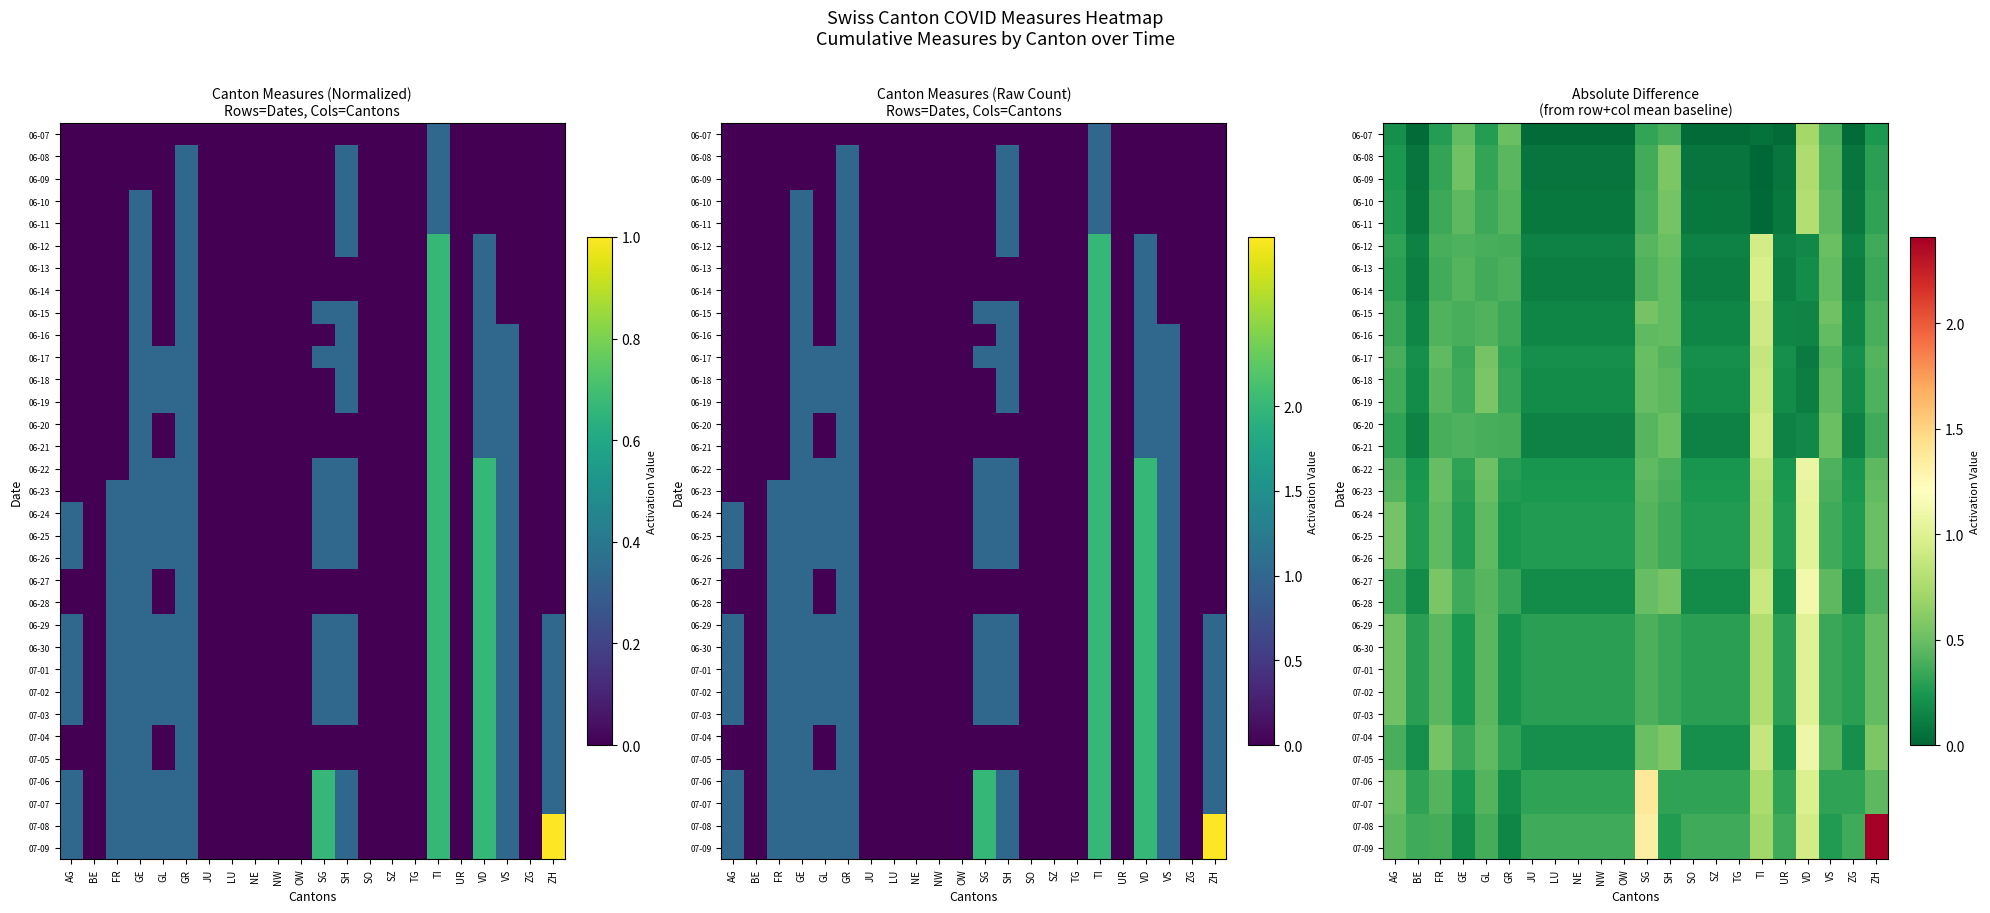

At which category does the chart reach its peak across all series?

ZH